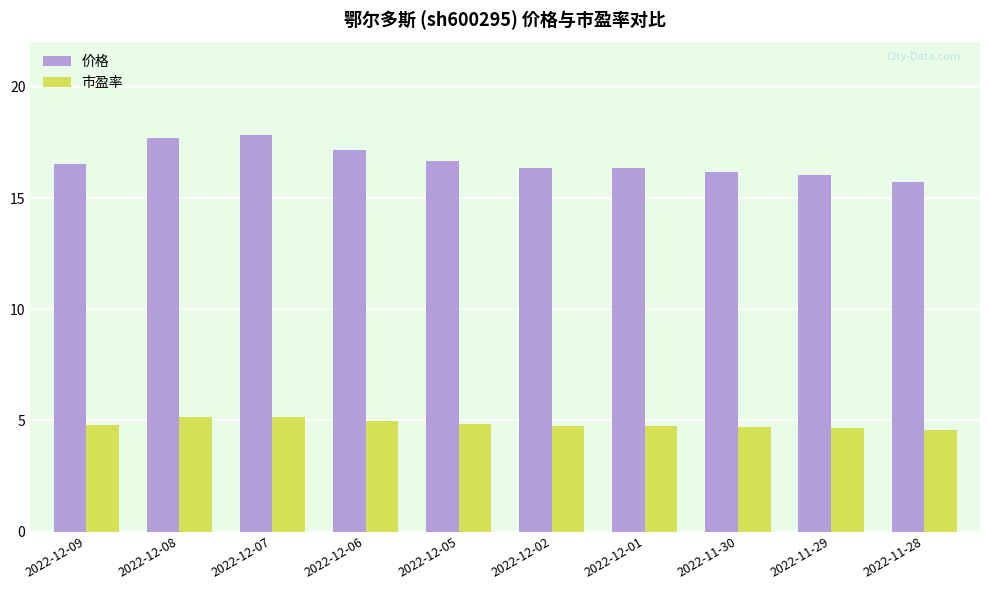

What is the sum of the 价格 values at 2022-12-01 and 2022-12-02?

32.7